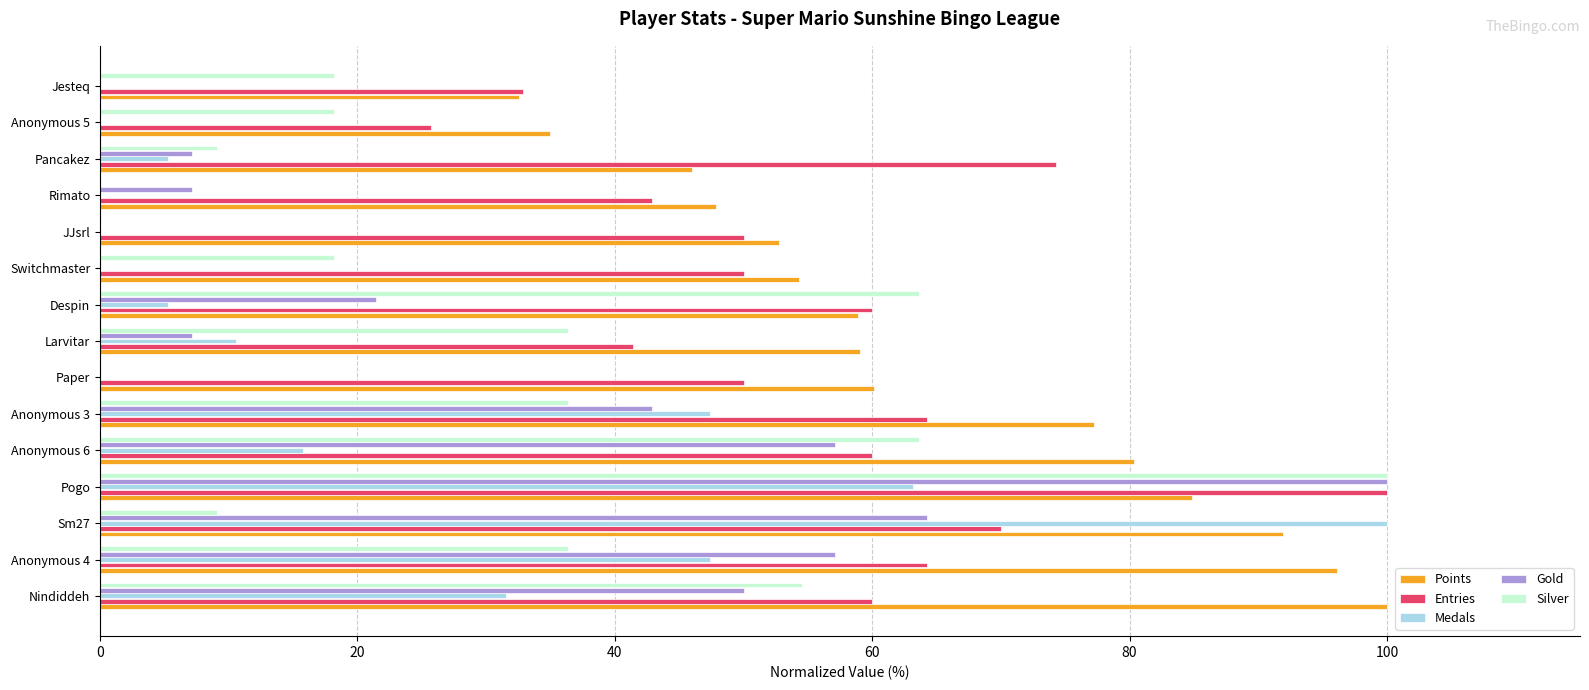

Which series changed the most between Anonymous 4 and Pogo?

Silver